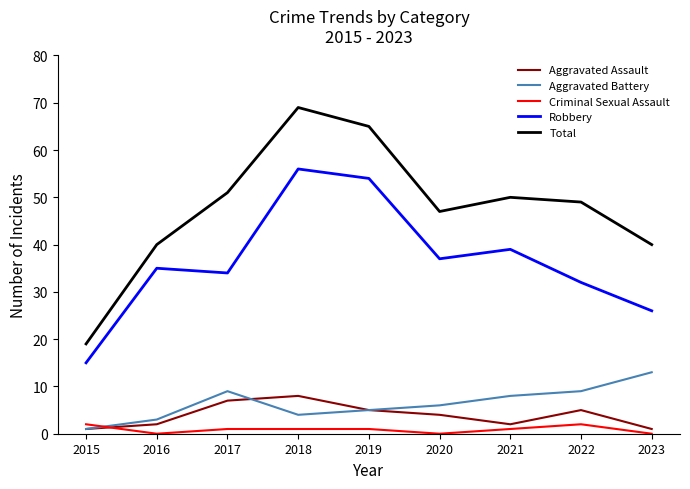

True or false: Robbery and Aggravated Assault cross at least once.

False